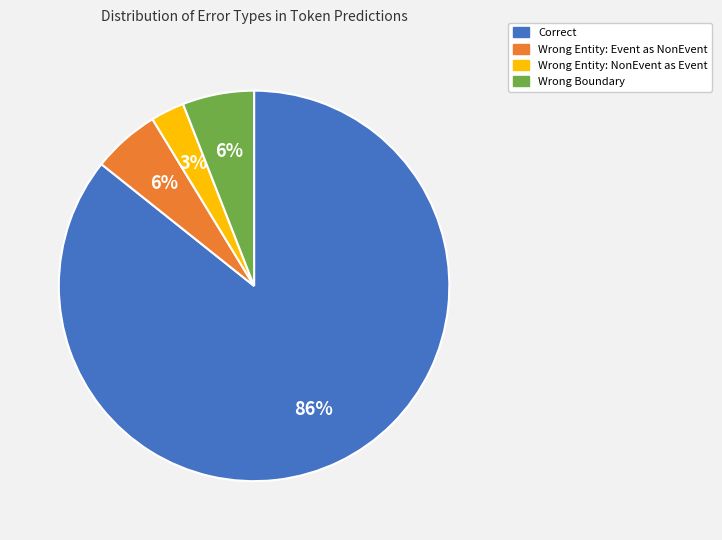

Is it true that Correct is 86% of the pie?

True